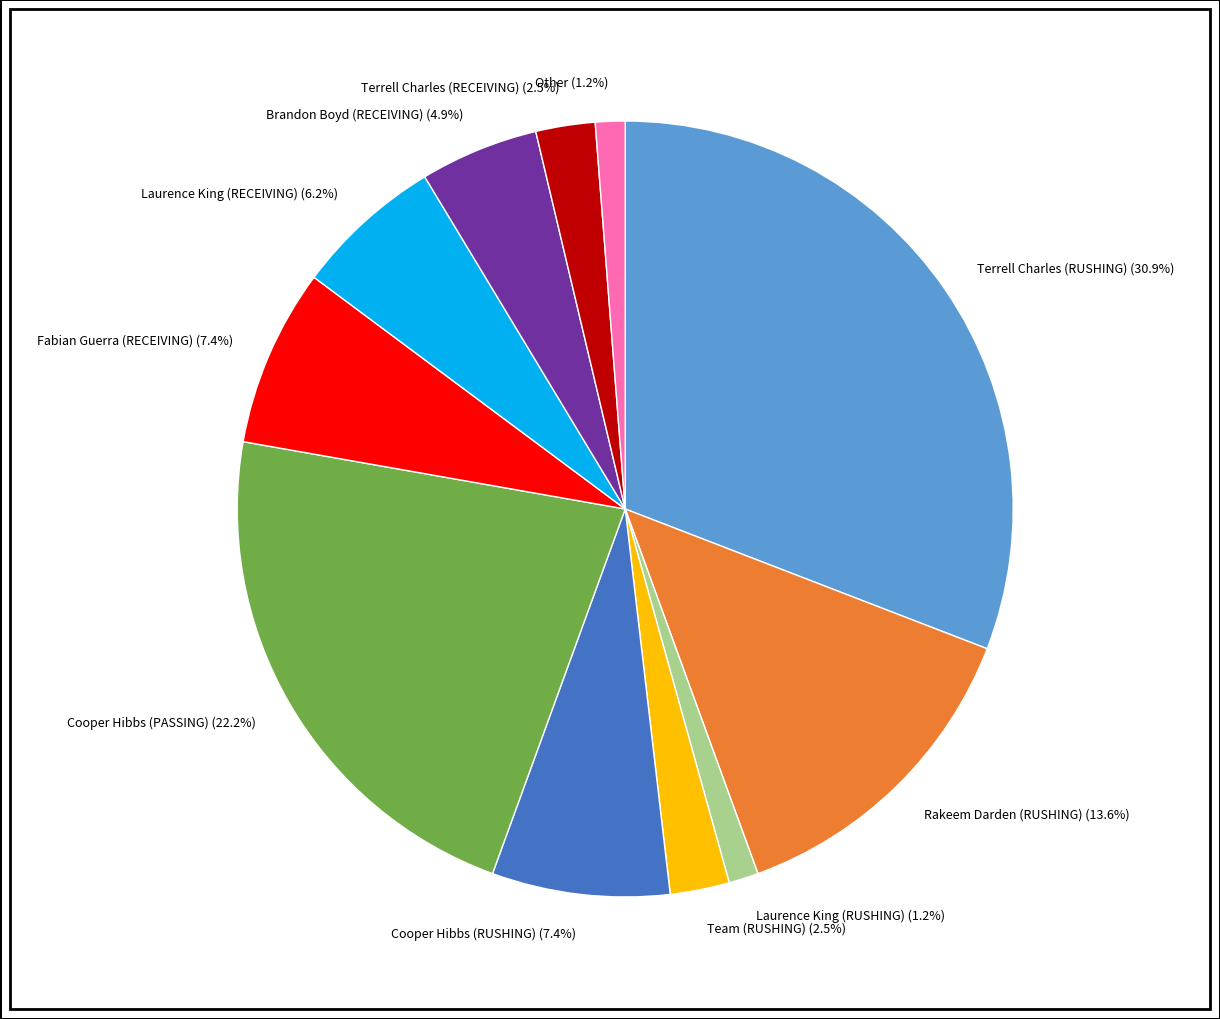

What percentage is NOT represented by Fabian Guerra (RECEIVING)?

92.6%